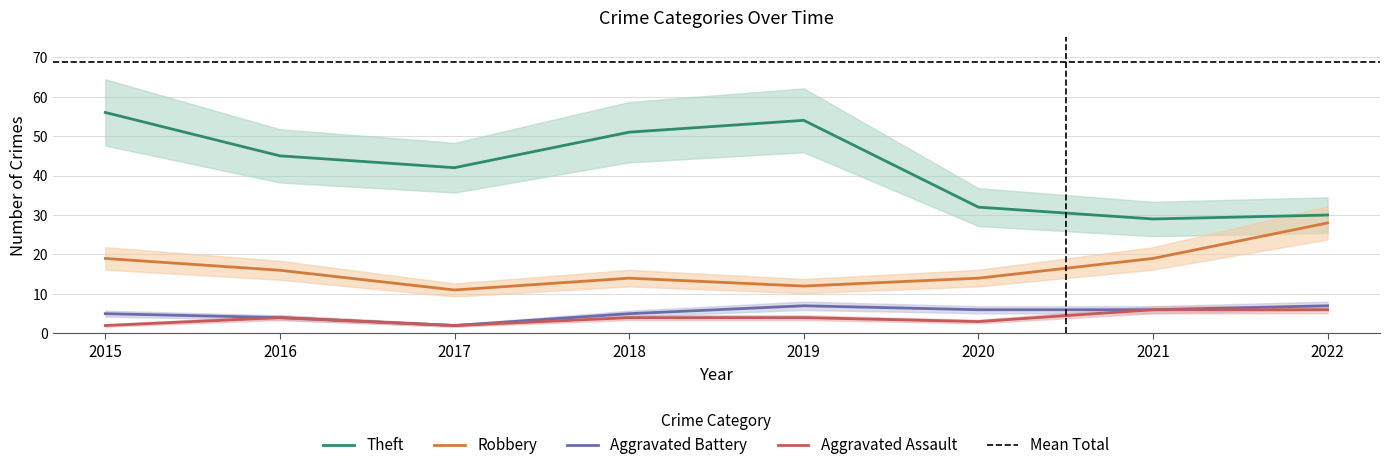

Between 2020 and 2021, which is larger?

2020